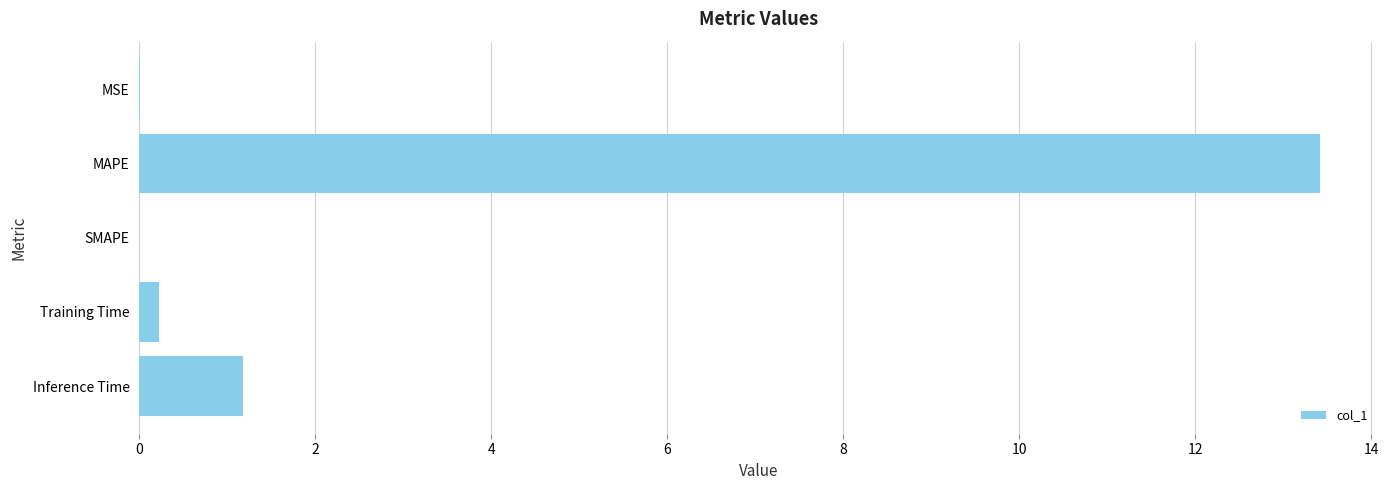

Which has a higher value, MAPE or Training Time?

MAPE